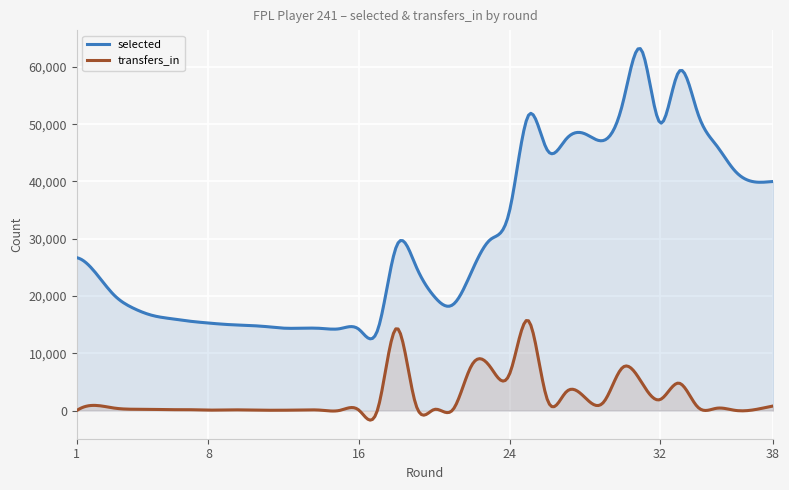

What is the value of the transfers_in point at the 5th from the left?

202